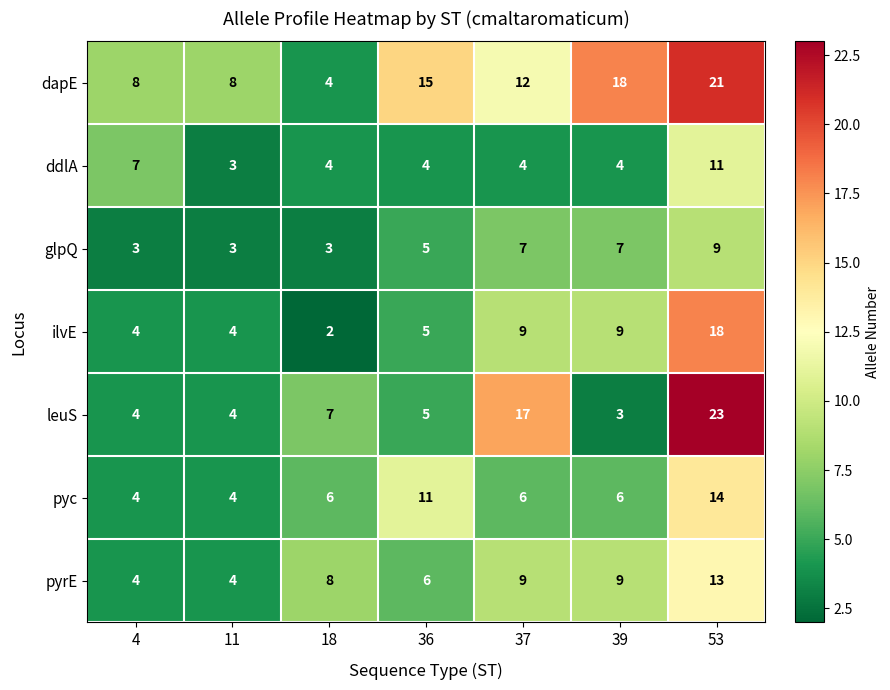

Which series changed the most between 4 and 53?

leuS